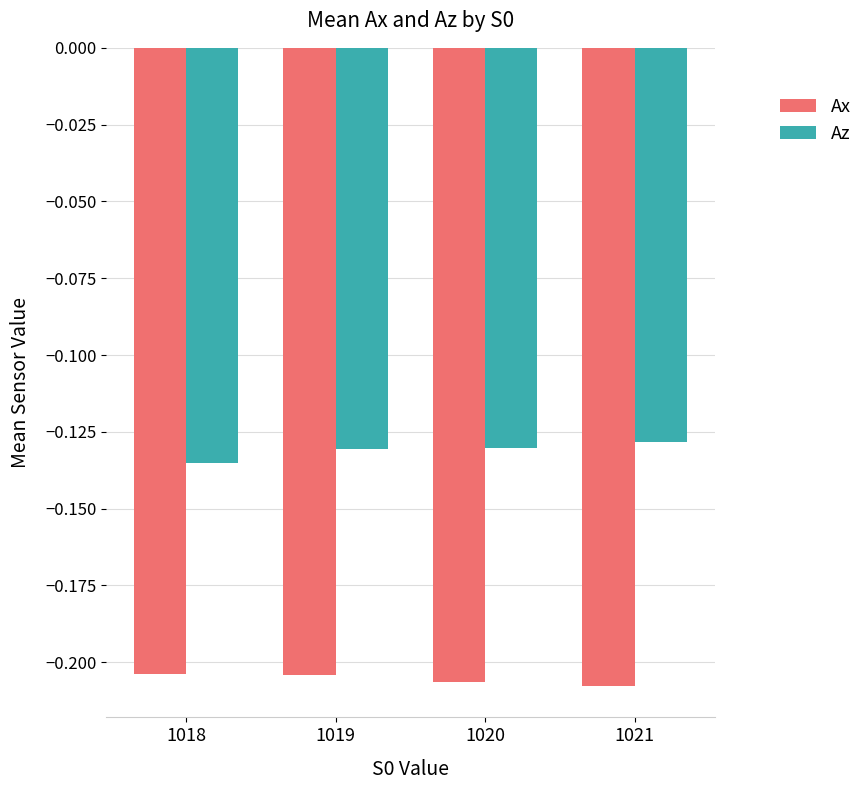

Are the bars horizontal?

No